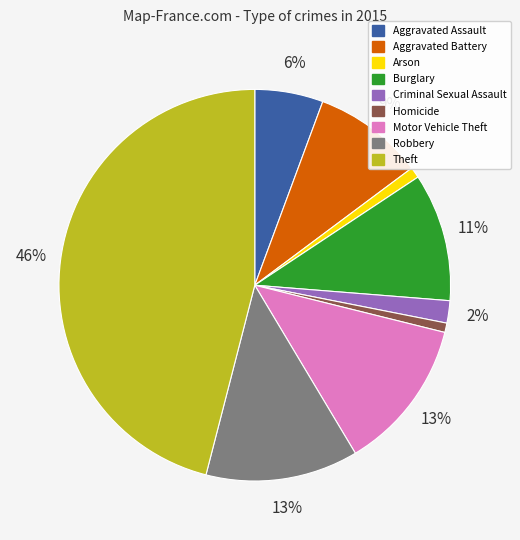

To the nearest percent, what portion does Robbery represent?

13%